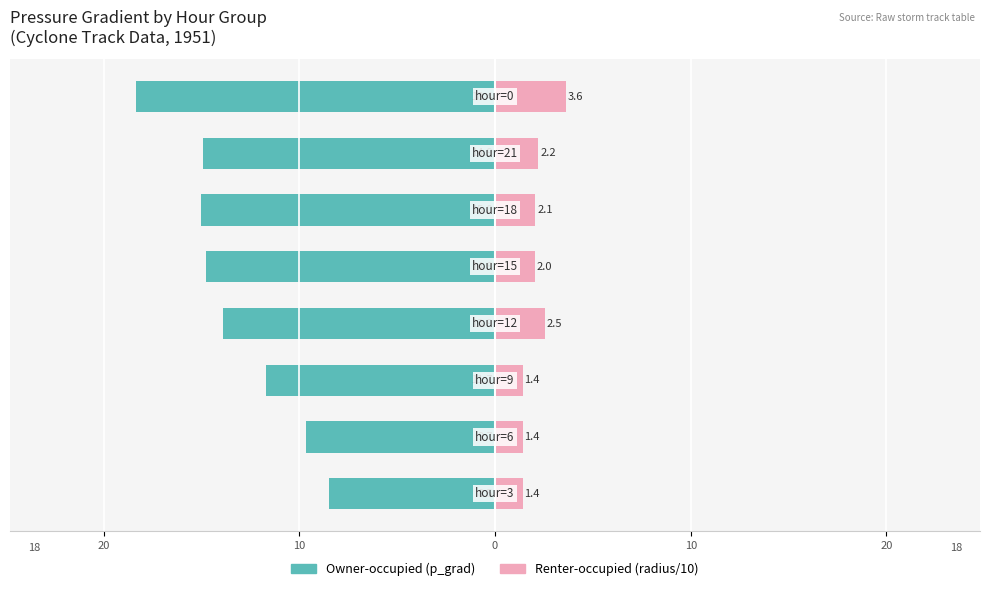

Reading left to right, transcribe all the data shown in this chart.

Owner-occupied: -8.5	-9.7	-11.7	-13.9	-14.8	-15.0	-14.9	-18.4
Renter-occupied: 1.4	1.4	1.4	2.5	2.0	2.1	2.2	3.6